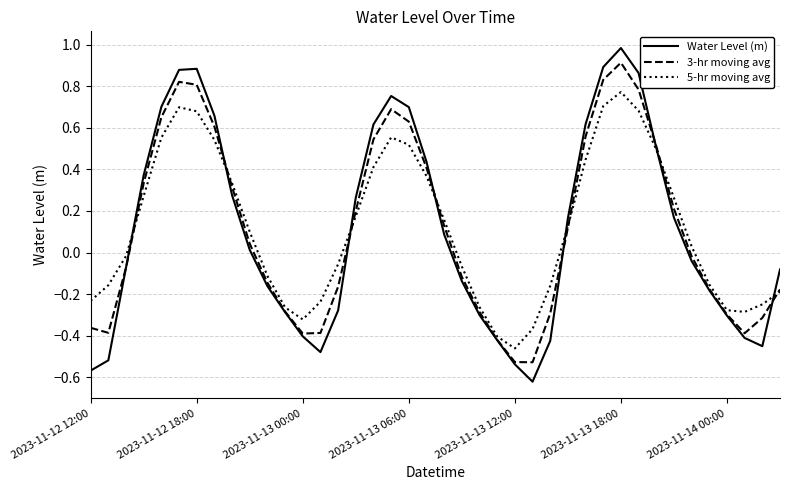

Which series has the widest spread of values?

Water Level (m)